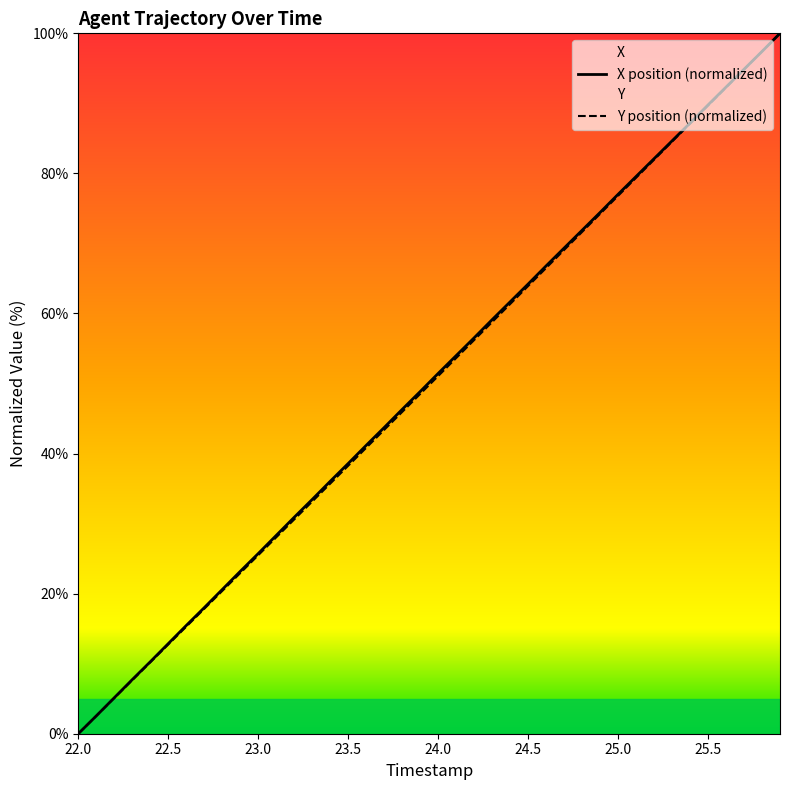

What is the highest value of the Y position (normalized) series?

100.0